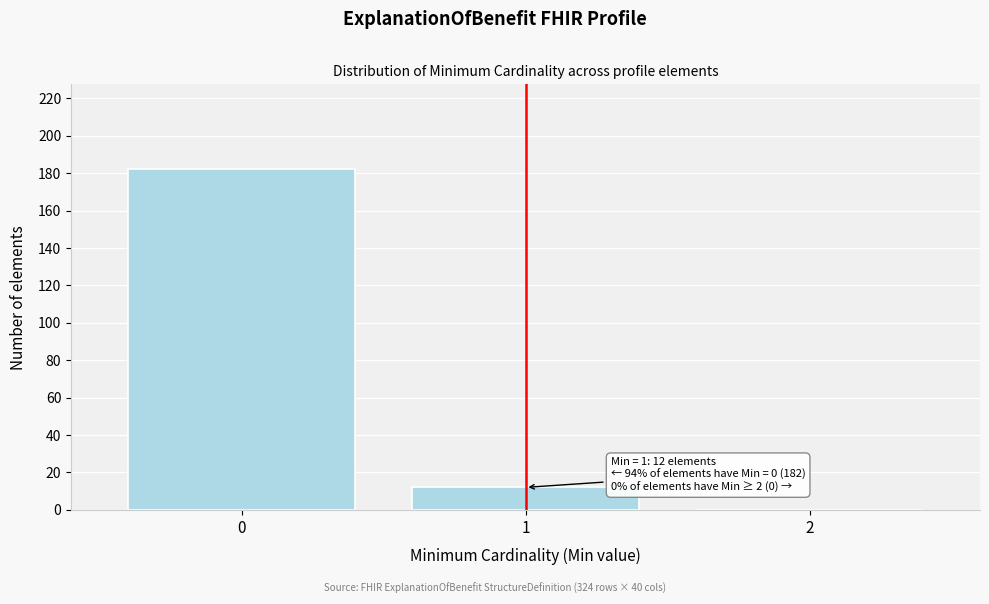

Reading left to right, list all the values displayed in this chart.

0=182	1=12	2=0